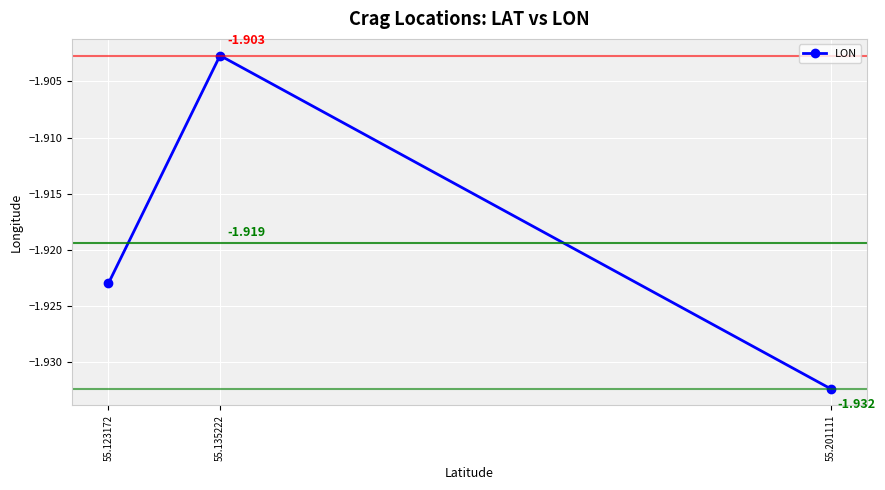

Reading left to right, what are all the values shown in this chart?

55.123172=-1.9	55.135222=-1.9	55.201111=-1.9